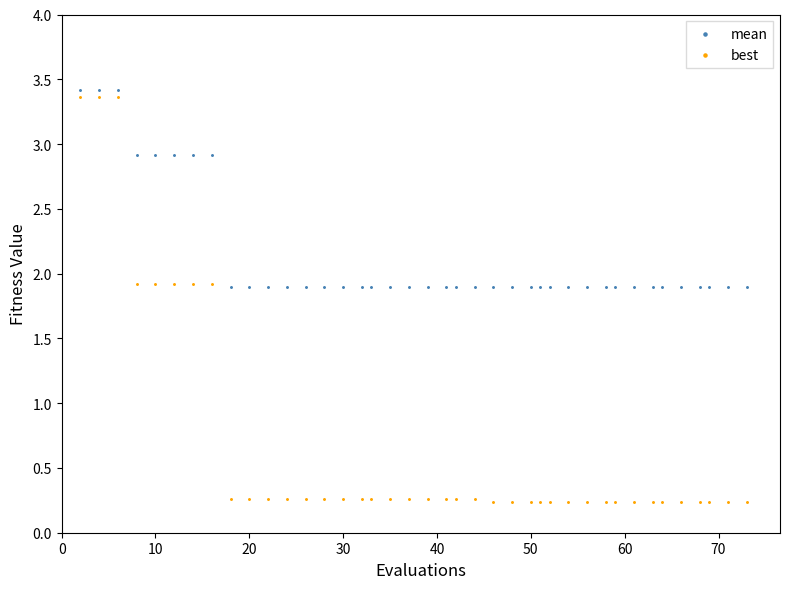

Which series contains the lowest Y value?

best